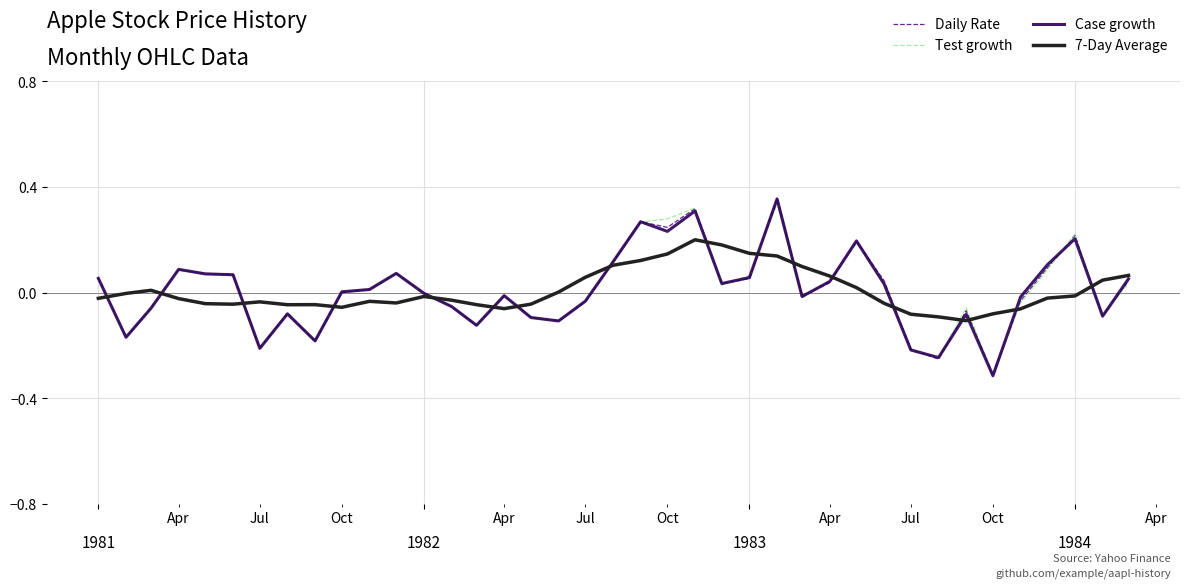

List the series in order of their overall mean, highest first.

7-Day Average, Test growth, Daily Rate, Case growth